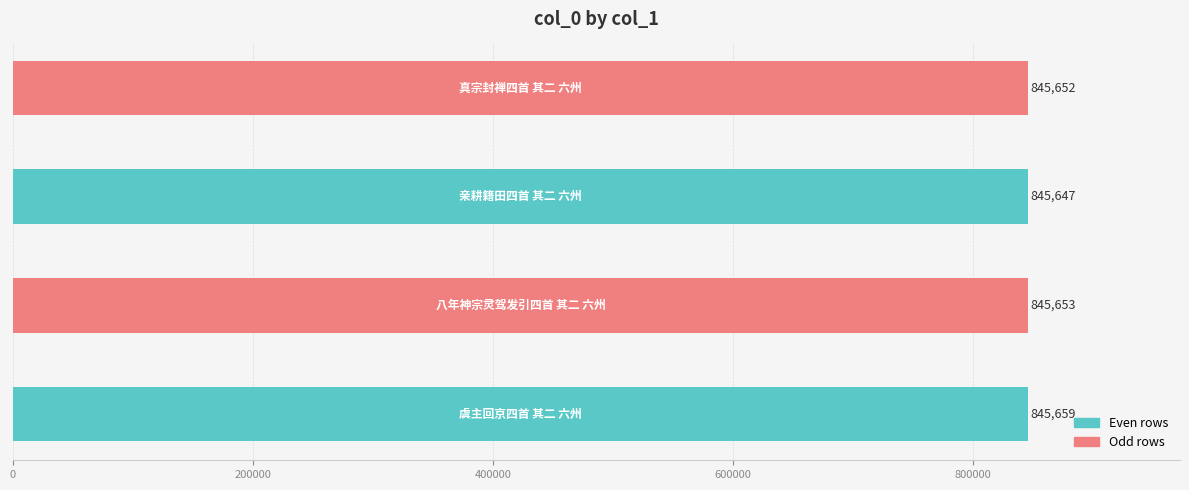

What is the average value?

845653